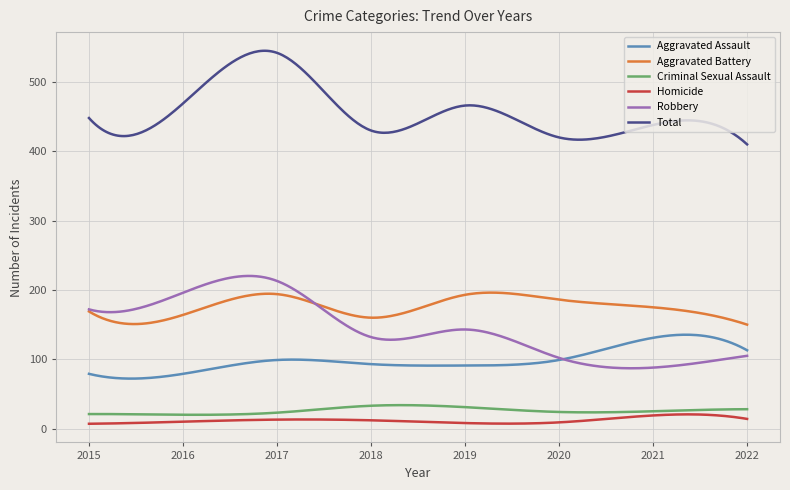

True or false: Criminal Sexual Assault and Aggravated Assault cross at least once.

False